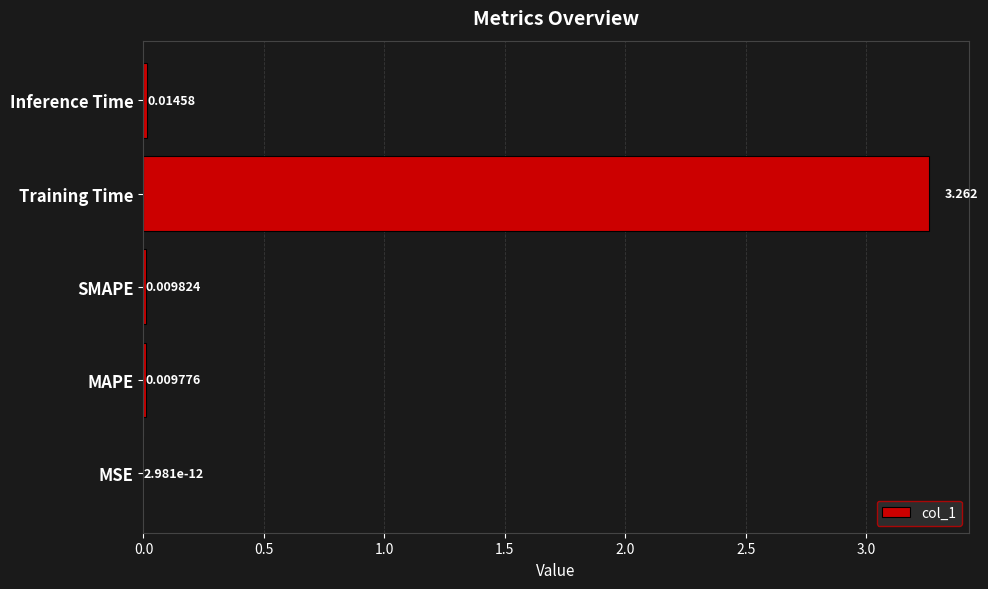

Are the bars grouped side by side (vs. stacked)?

No